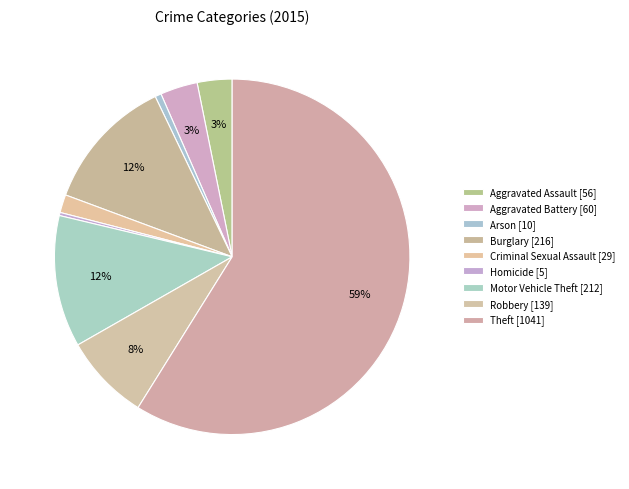

The Criminal Sexual Assault slice represents 15% of the pie. True or false?

False